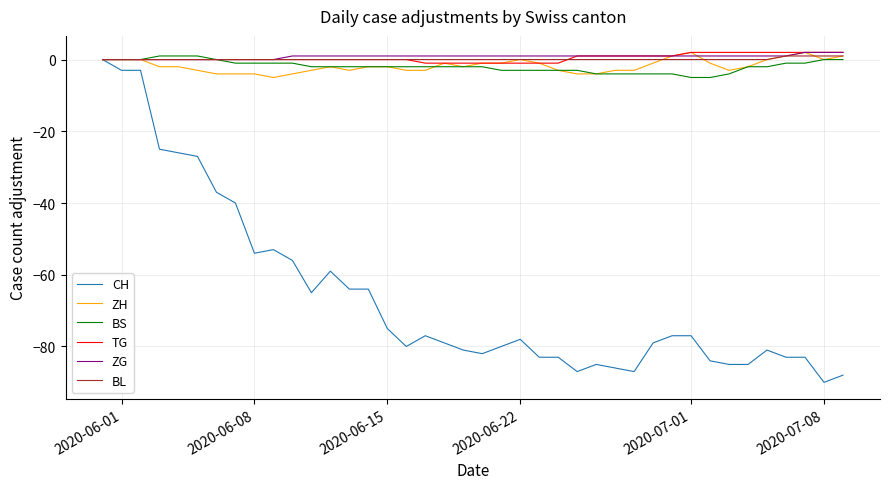

What is the minimum value shown in the chart?

-90